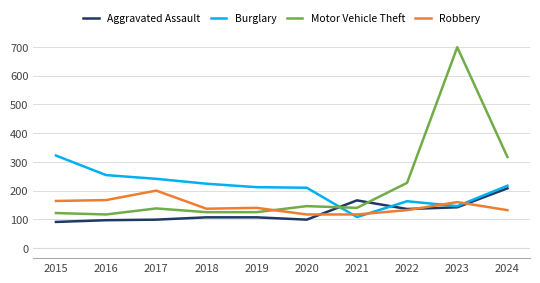

What is the approximate value of Burglary at 2024?

217